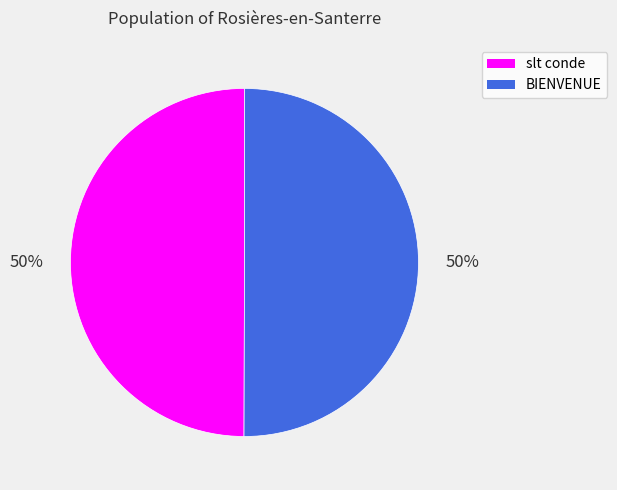

The BIENVENUE slice represents 42% of the pie. True or false?

False